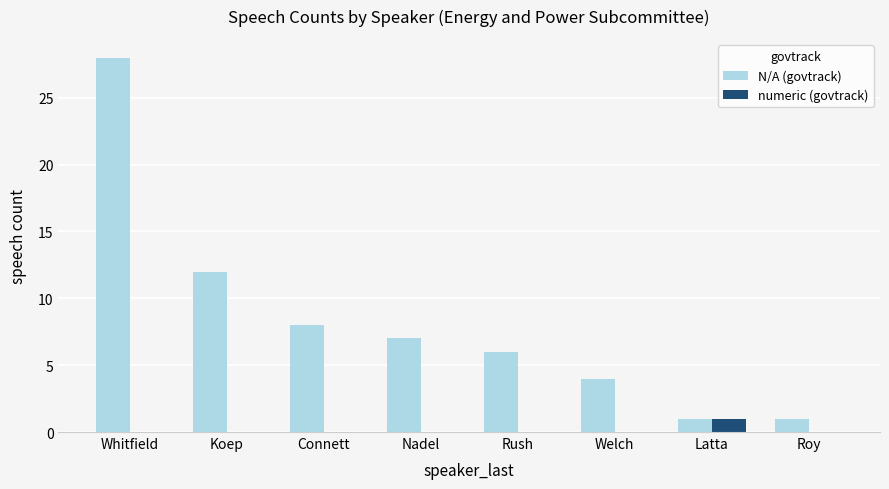

What is the average value of the N/A (govtrack) series?

8